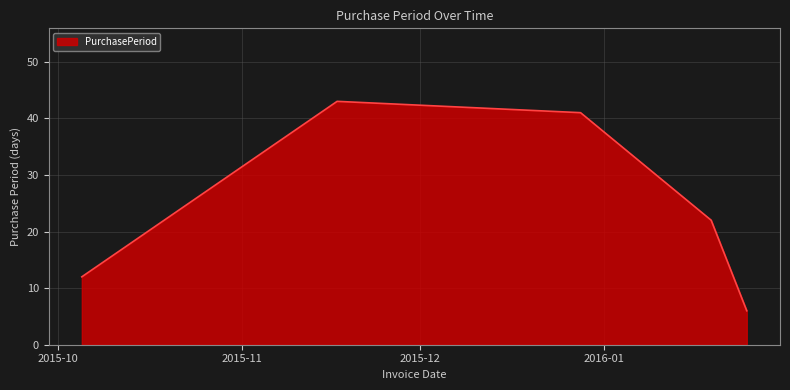

What is the average value?

25